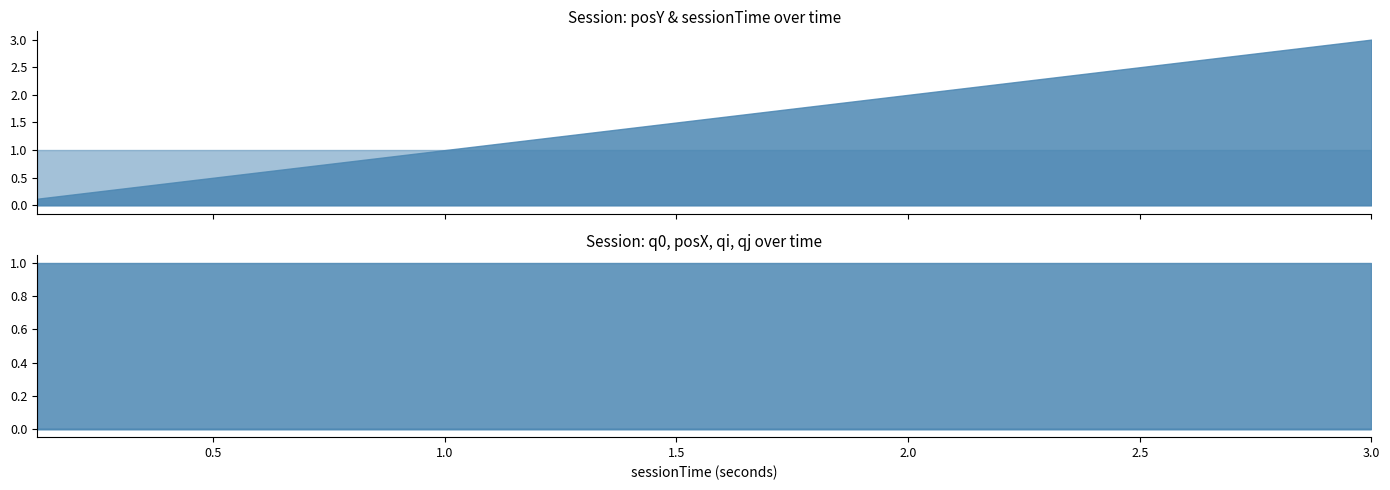

What is the greatest value displayed?

3.0